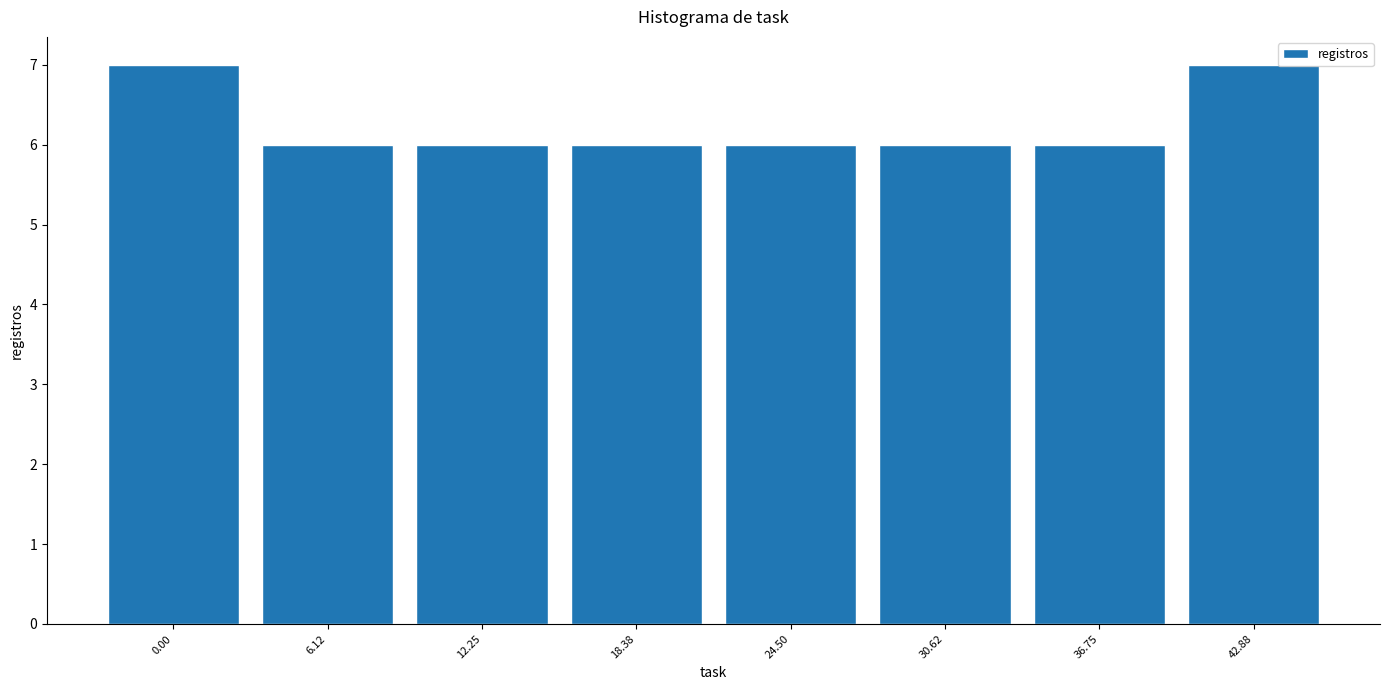

Reading left to right, what are all the values shown in this chart?

0.00=7	6.12=6	12.25=6	18.38=6	24.50=6	30.62=6	36.75=6	42.88=7